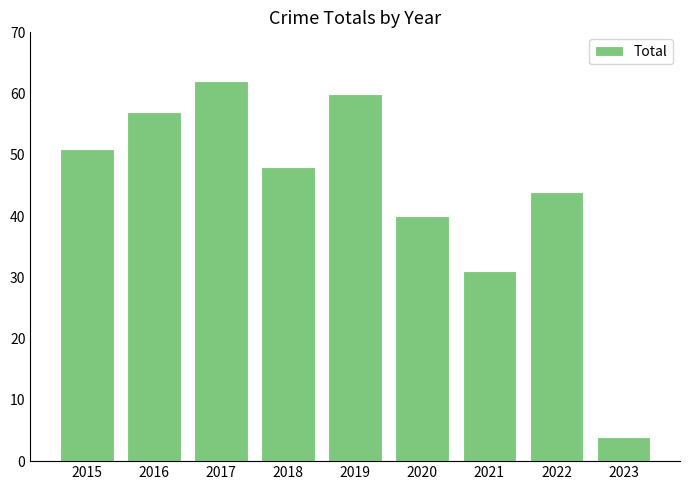

What is the sum of all values?

397